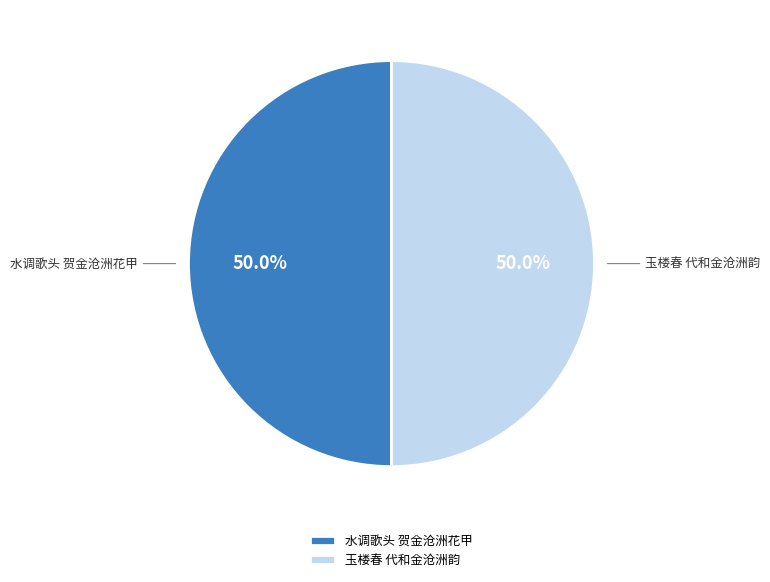

How many segments does this pie chart have?

2